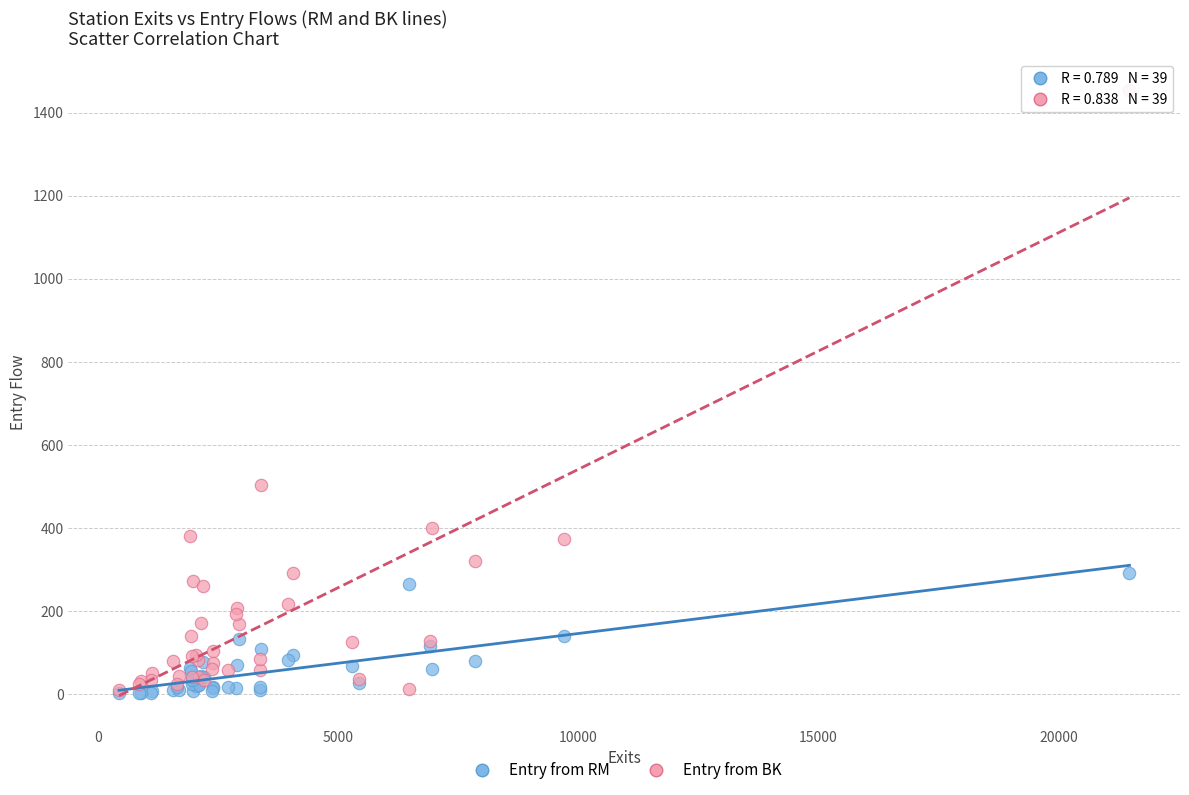

What are all the series names shown in the legend?

Entry from RM, Entry from BK